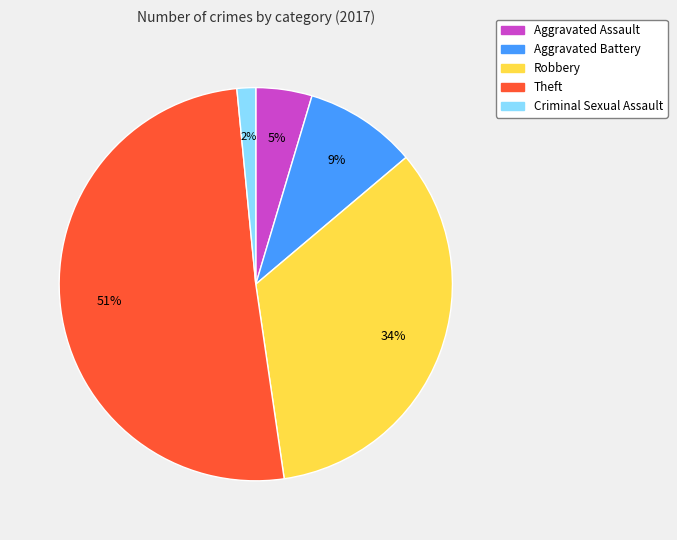

Rank the categories by value from highest to lowest.

Theft, Robbery, Aggravated Battery, Aggravated Assault, Criminal Sexual Assault